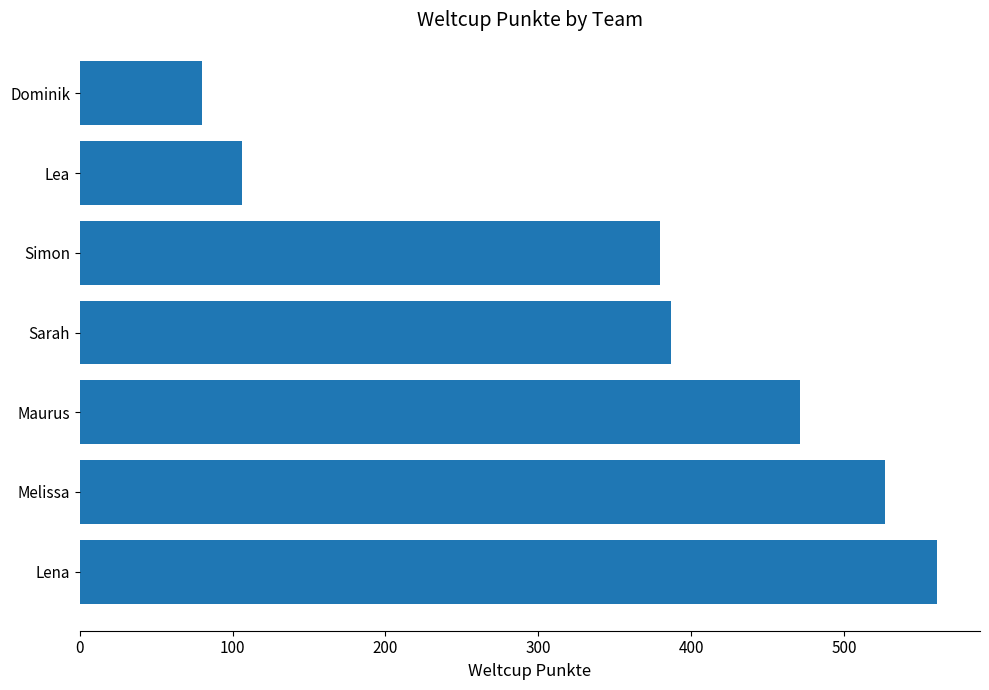

Is it true that the value at Lena is 857?

False